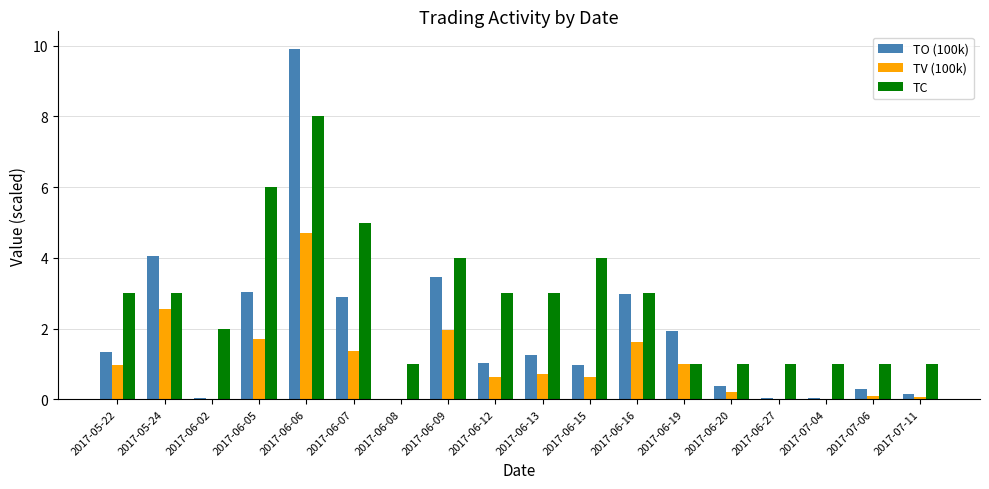

At which label does TV (100k) reach its peak?

2017-06-06